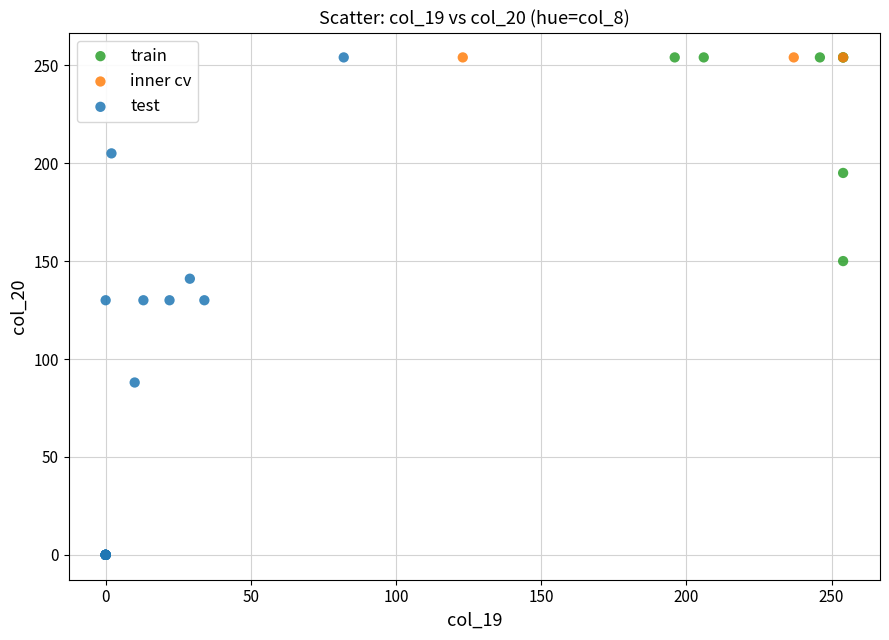

Which series reaches the minimum Y coordinate?

test